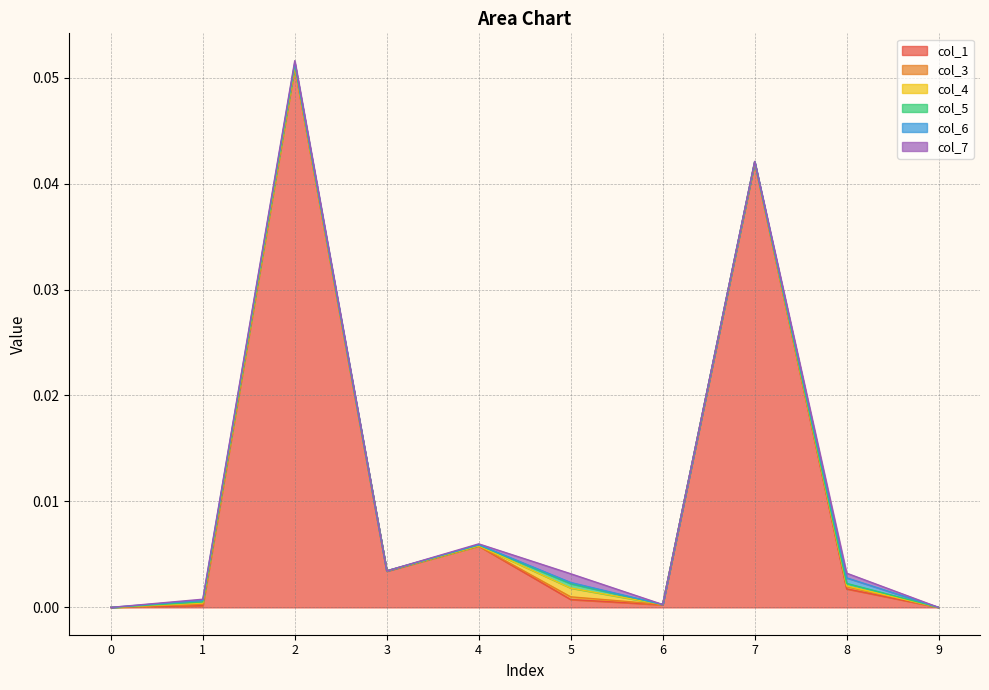

At how many categories does at least one series exceed 0?

8